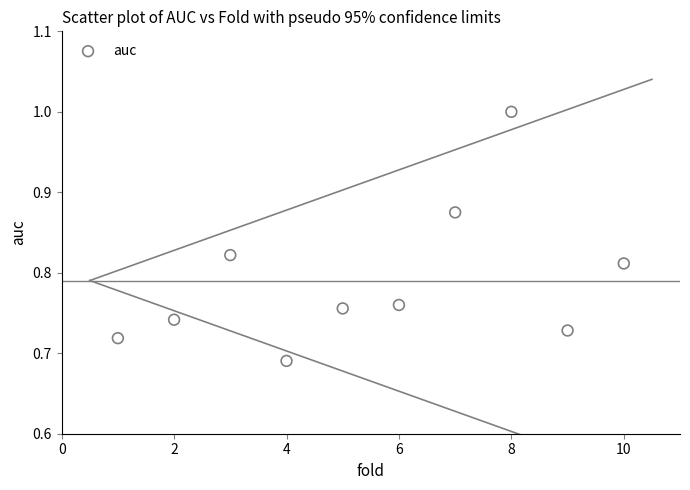

What is the range of X values (max minus min)?

9.0